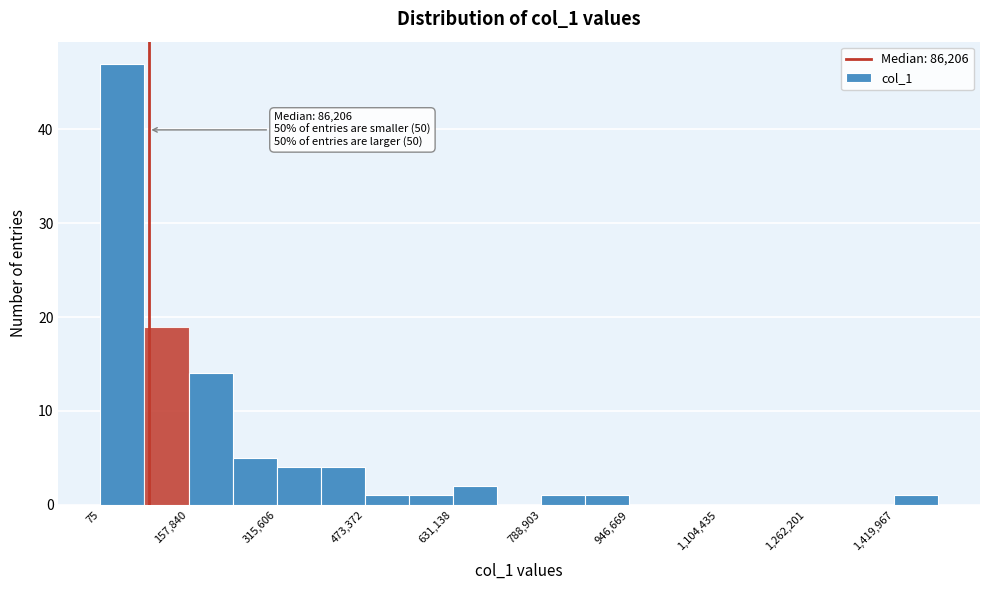

Read against the x-axis, roughly where is the centre of the tallest bar?

40000